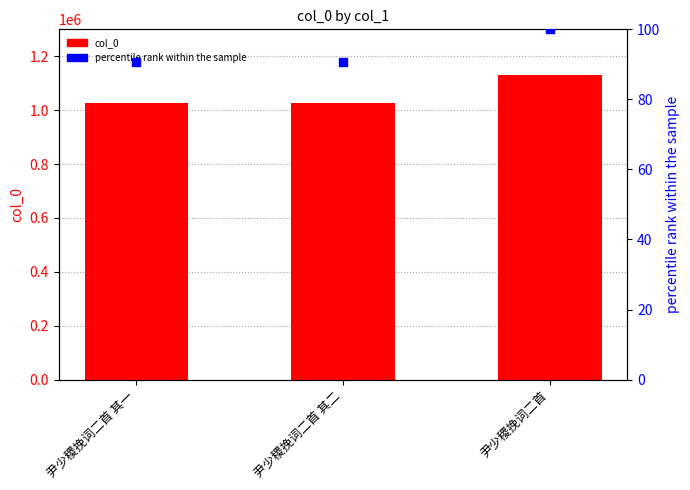

At how many categories does at least one series exceed 750952?

3